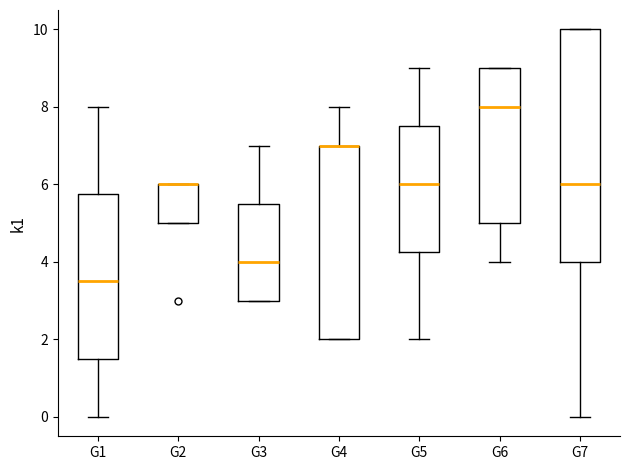

Comparing the boxes themselves (not the whiskers), which one is the tallest?

G7